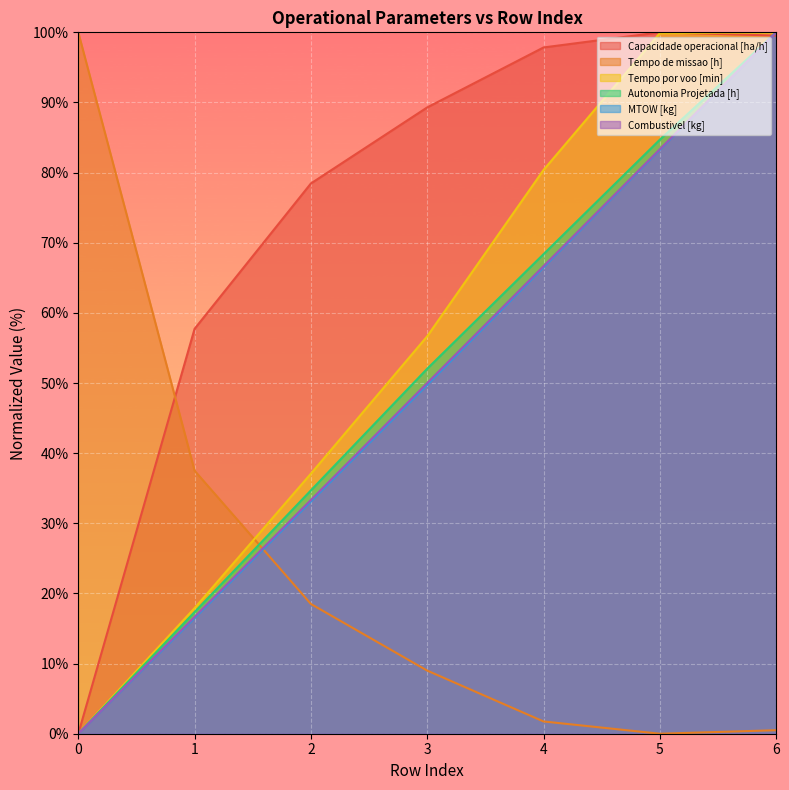

What is the difference between the second highest and minimum values in the Tempo de missao [h] series?

37.5